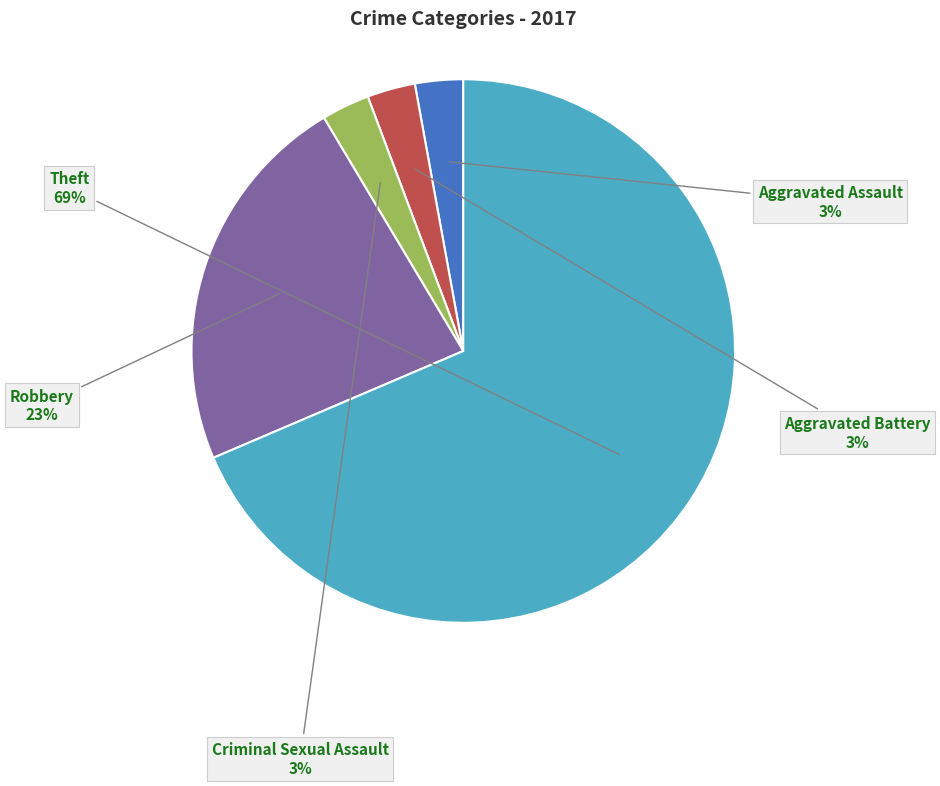

Is there any slice that represents more than half of the pie?

Yes